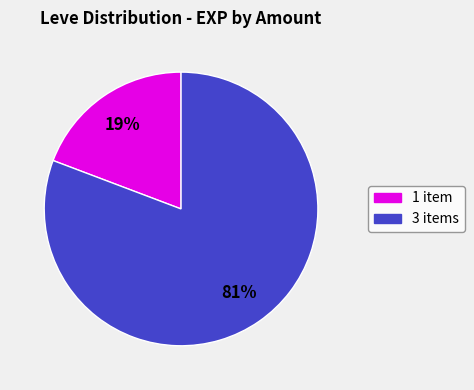

Is there a majority slice in this chart?

Yes